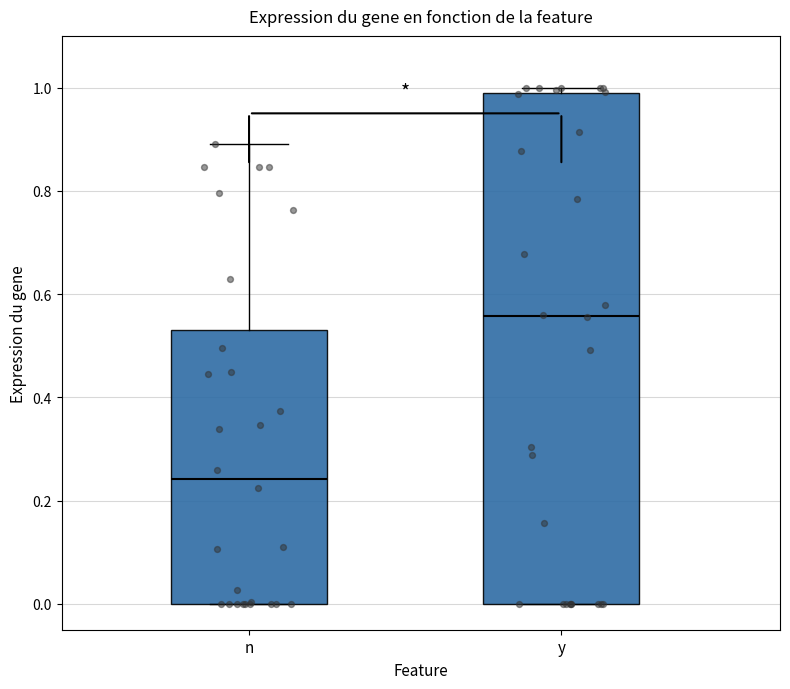

Which box has the lowest median line?

n